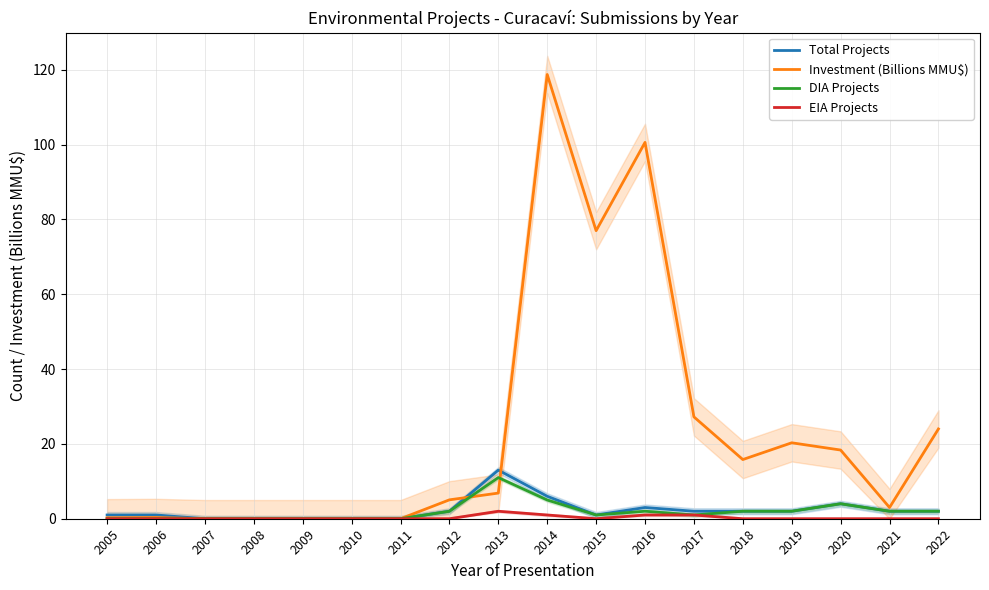

Which series has the widest spread of values?

Investment (Billions MMU$)